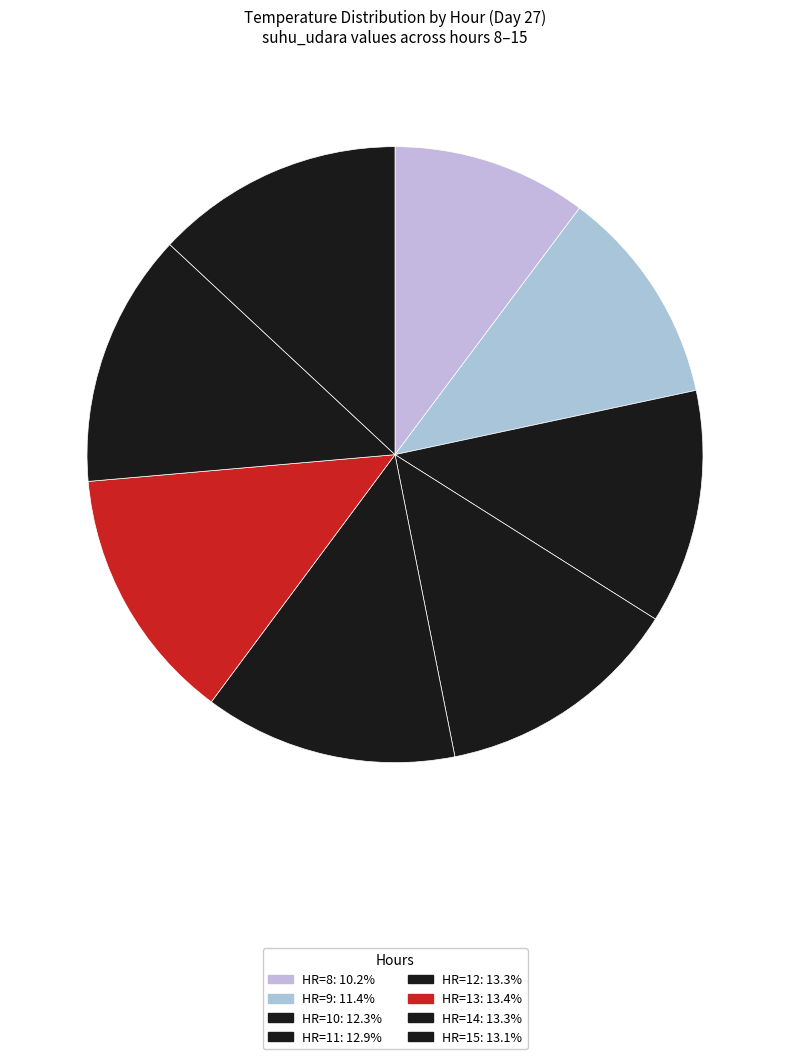

Count the number of slices in the pie.

8